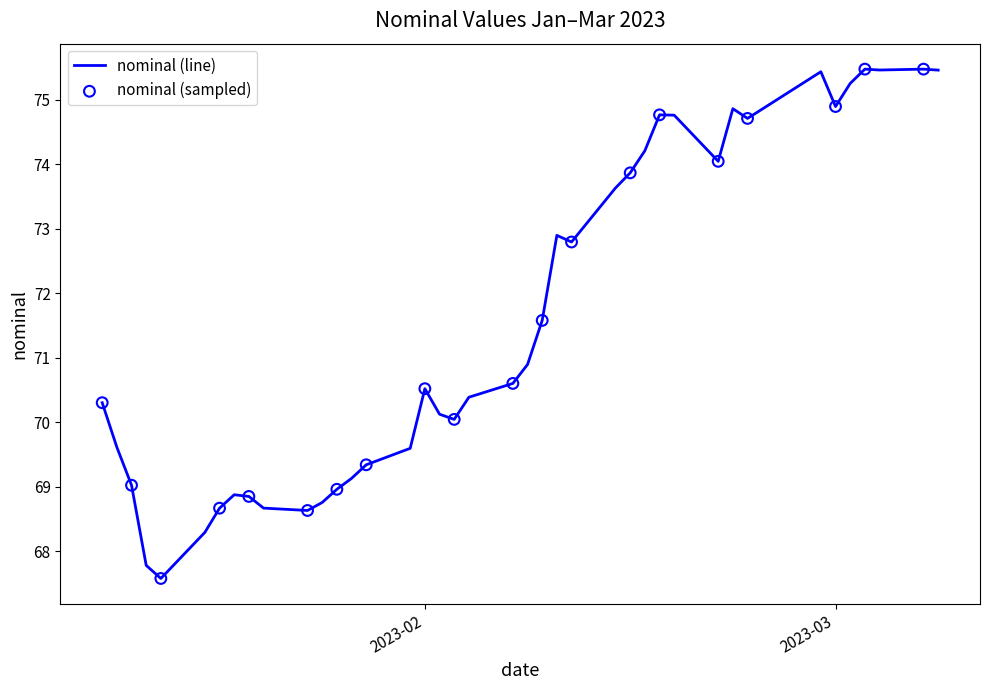

What is the minimum value shown in the chart?

67.6